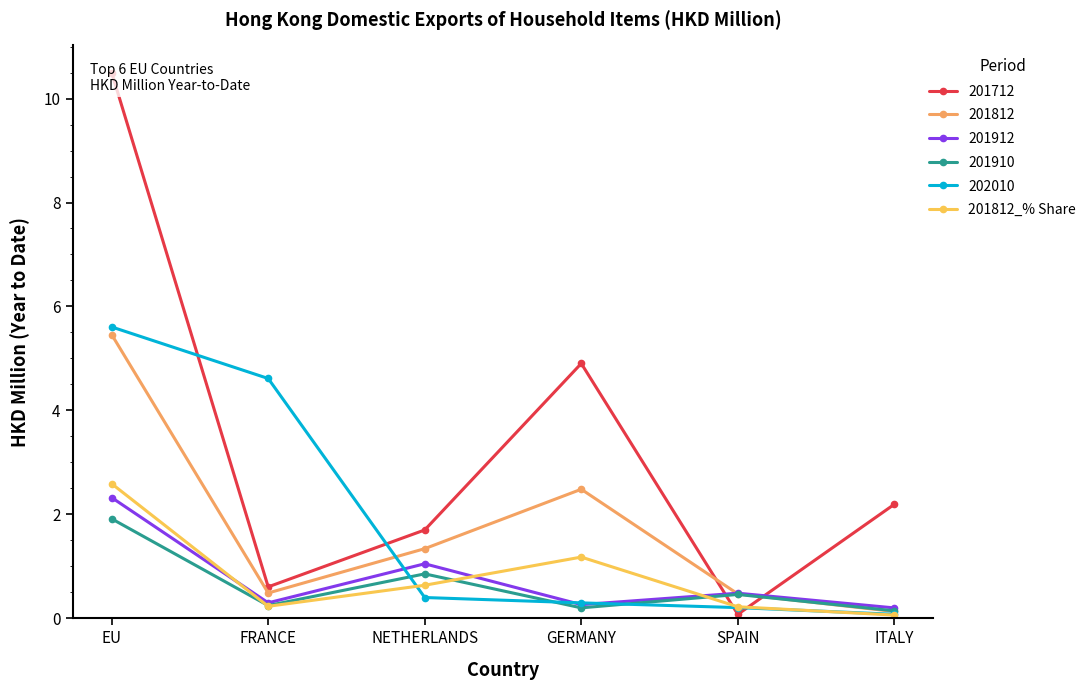

Does the chart have visible grid lines?

No